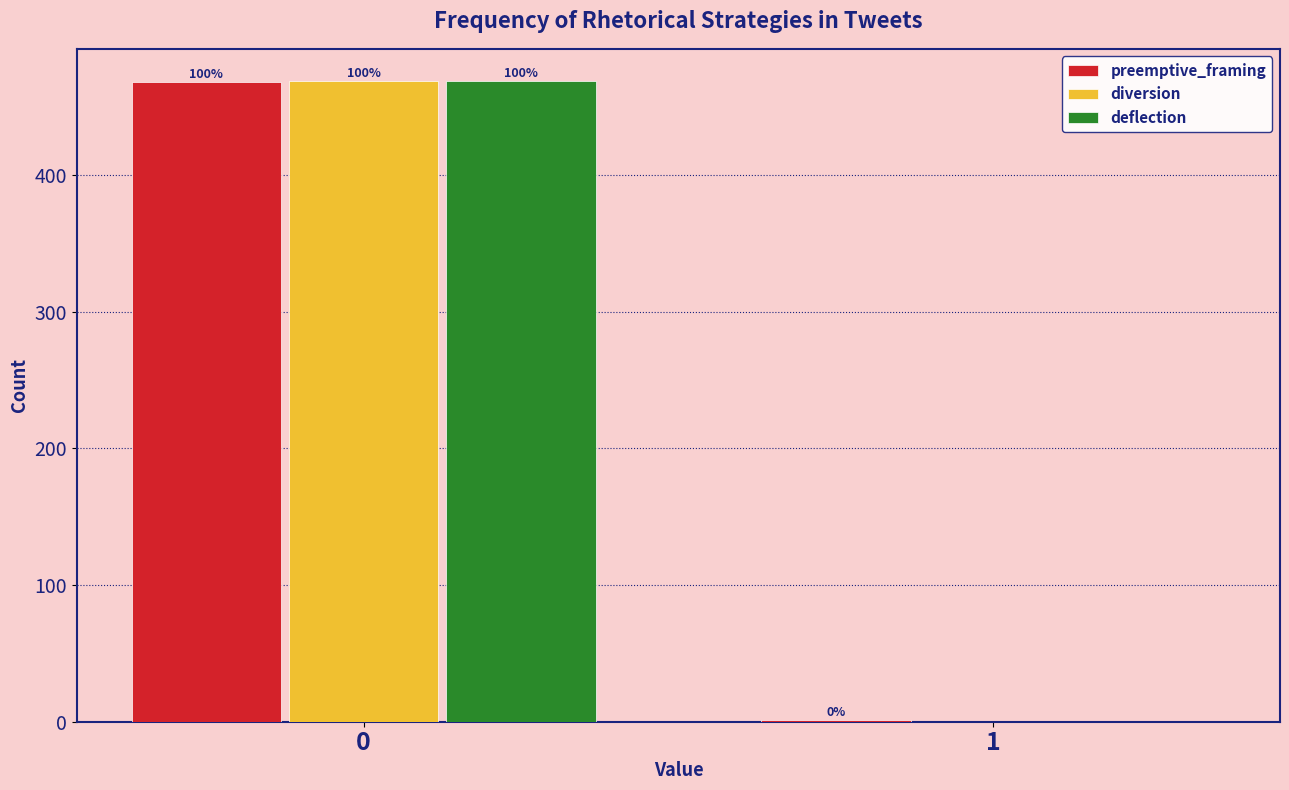

How many groups of bars are there?

2